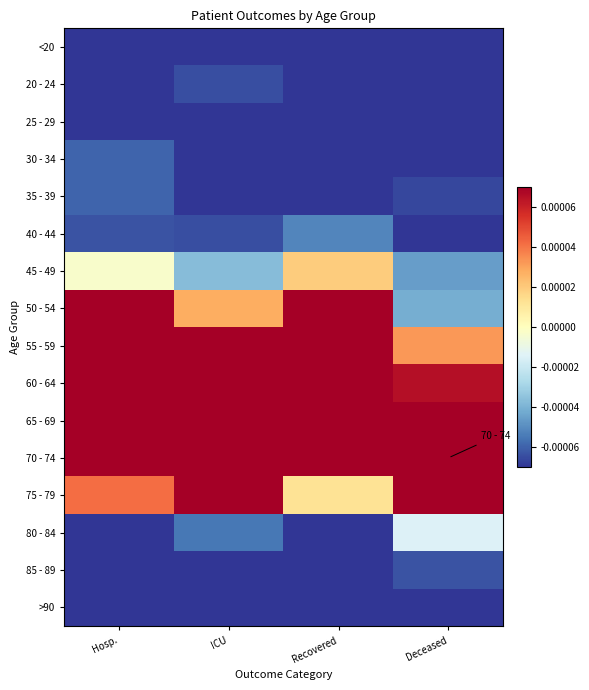

At how many categories does at least one series exceed 0?

4